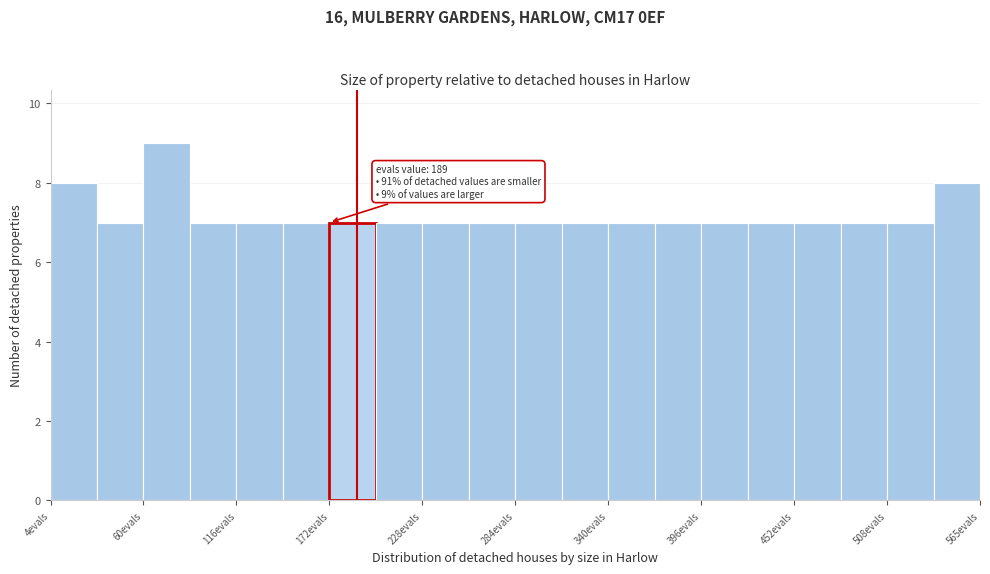

Around what value on the x-axis is the tallest bar? Give the approximate position of its centre, as read against the axis.

70